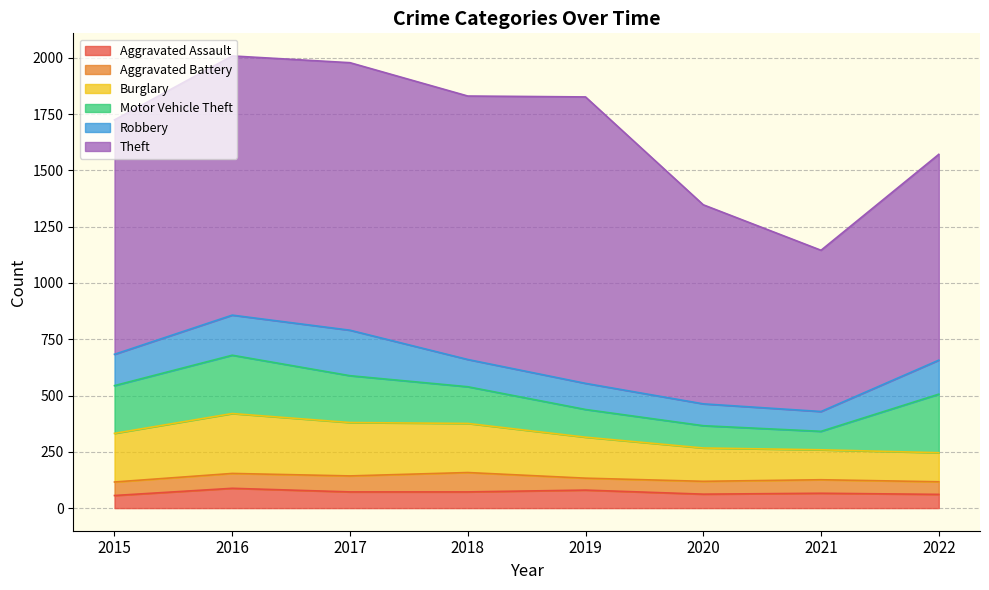

How many data points in Aggravated Assault are above 72?

2